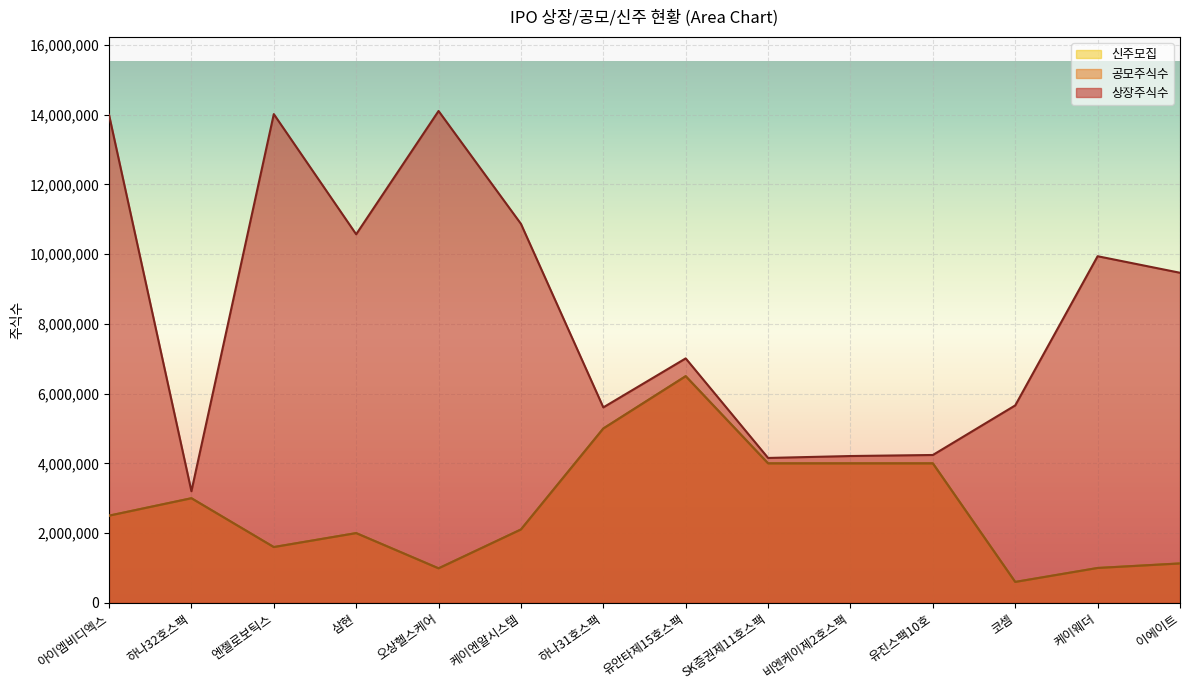

Is the value of 상장주식수 at 아이엠비디엑스 greater than the value of 공모주식수 at 하나32호스팩?

Yes